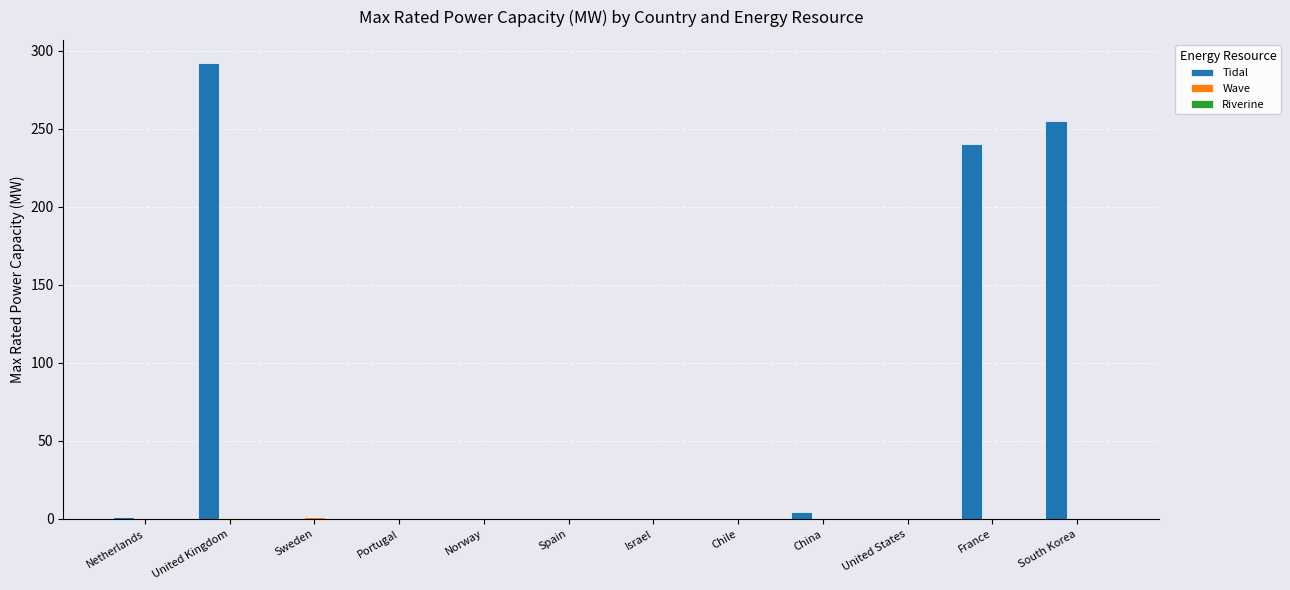

The value of Tidal at Israel is -148.6. True or false?

False